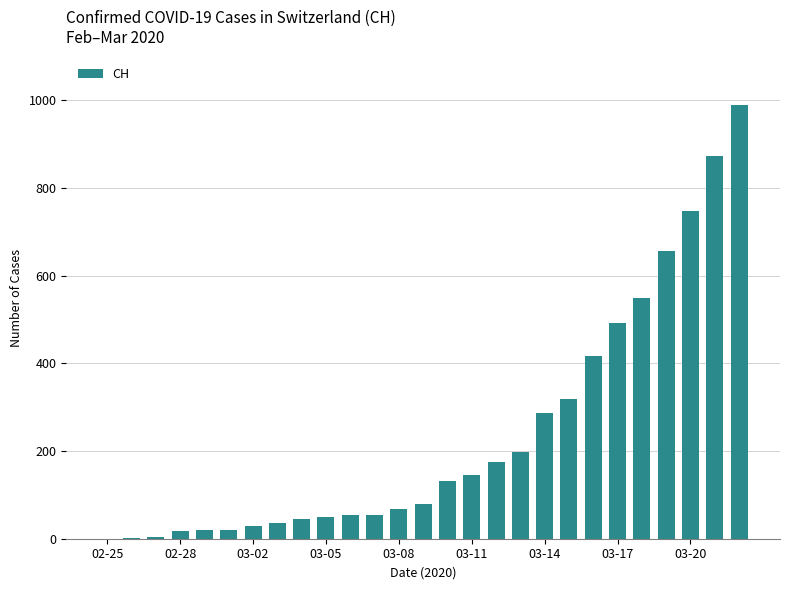

What is the greatest value displayed?

989